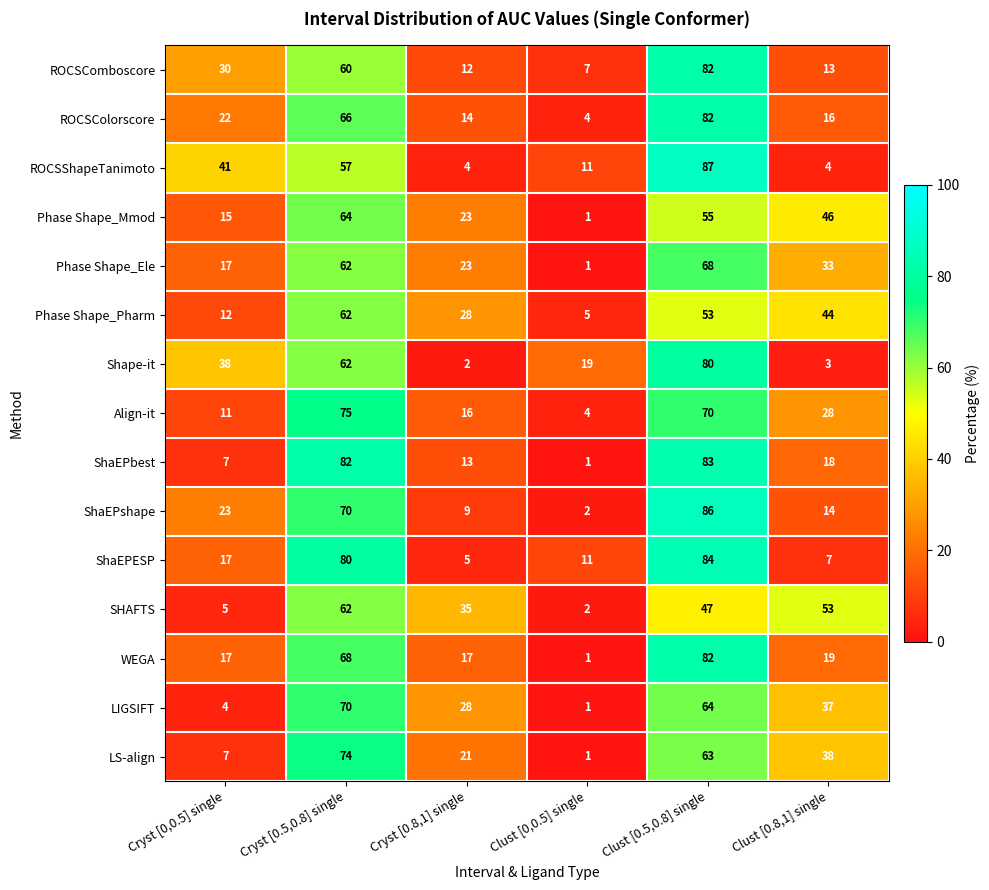

Which category has the lowest value in the Shape-it series?

Cryst [0.8,1] single